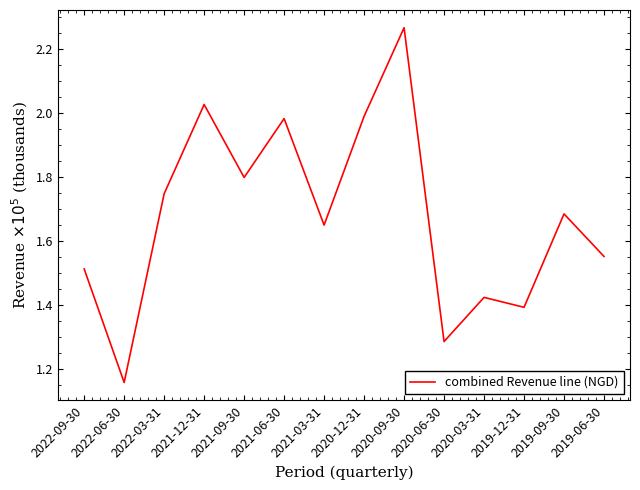

Does the chart display data point markers on the line(s)?

No